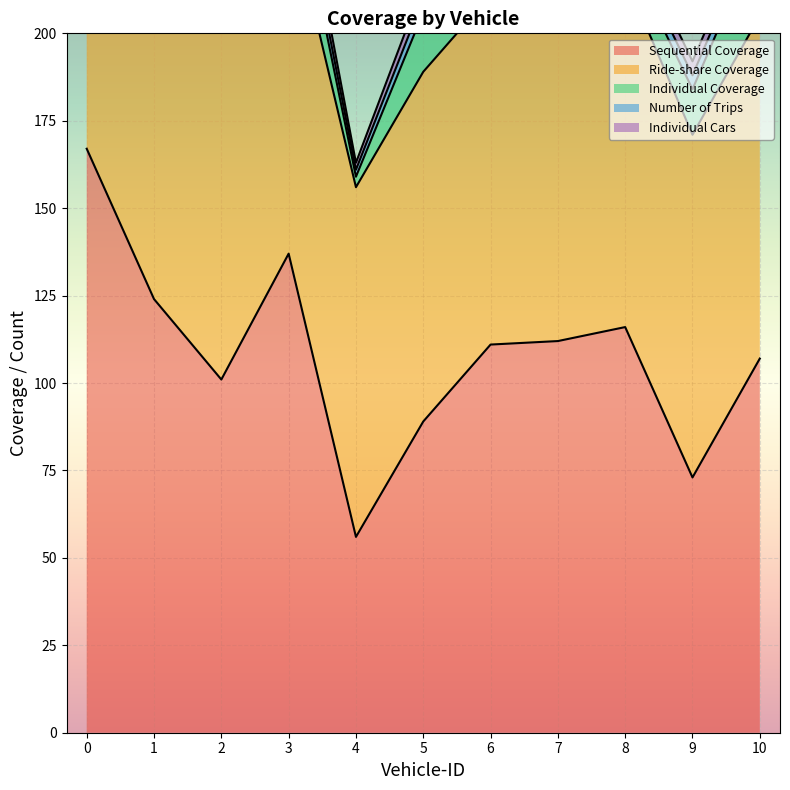

What is the value of the Number of Trips point at the 1st from the left?

7